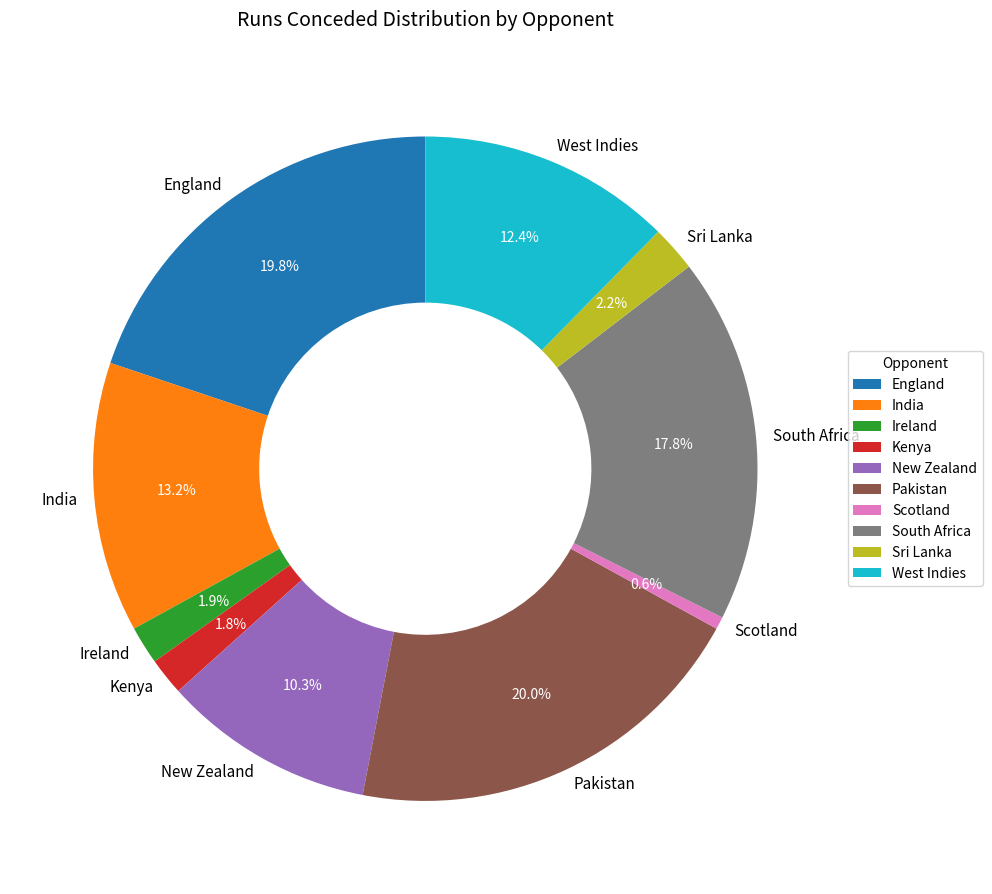

What is the ratio of the value at Ireland to the value at Scotland?

3.1